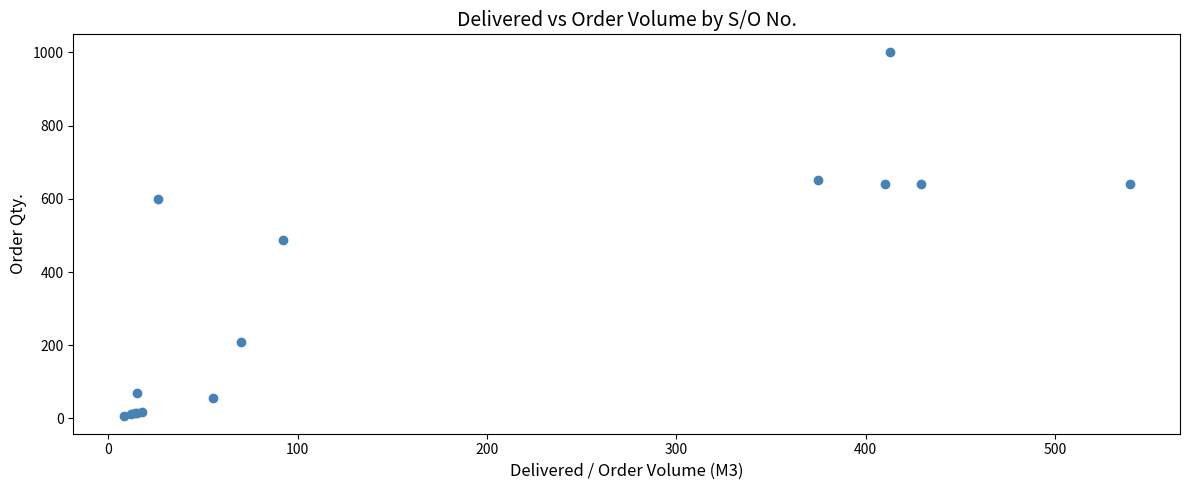

What Y value in the scatter plot is closest to 504?

489.0